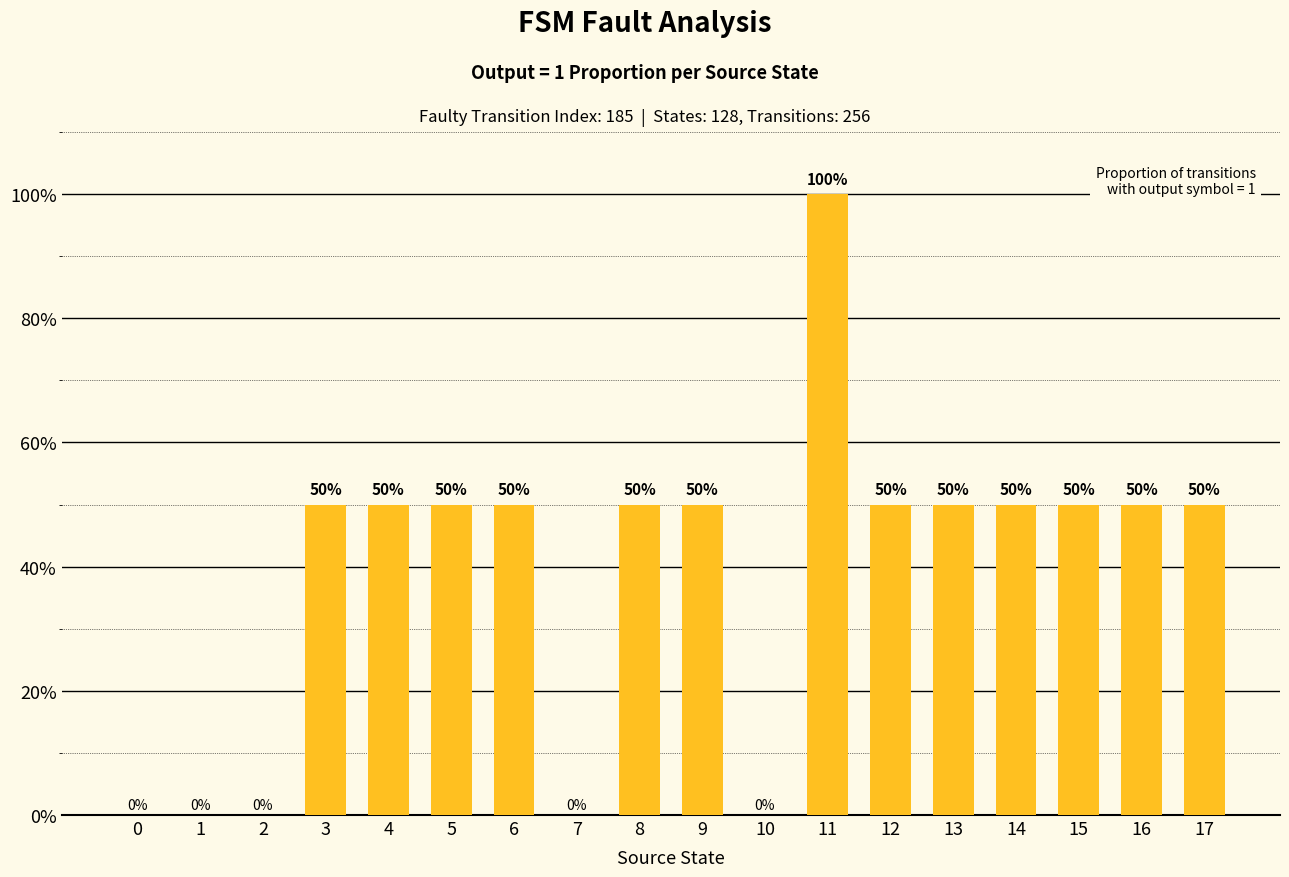

What is the maximum value shown in the chart?

1.0